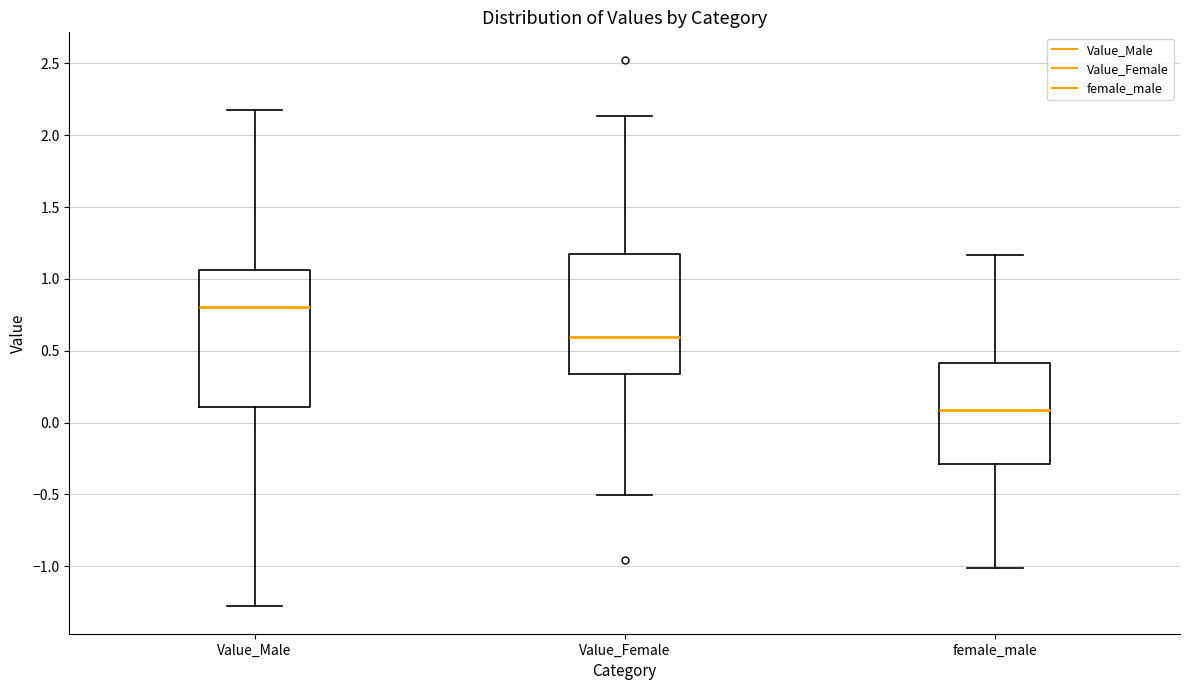

Which box is the tallest, from its lower edge to its upper edge?

Value_Male